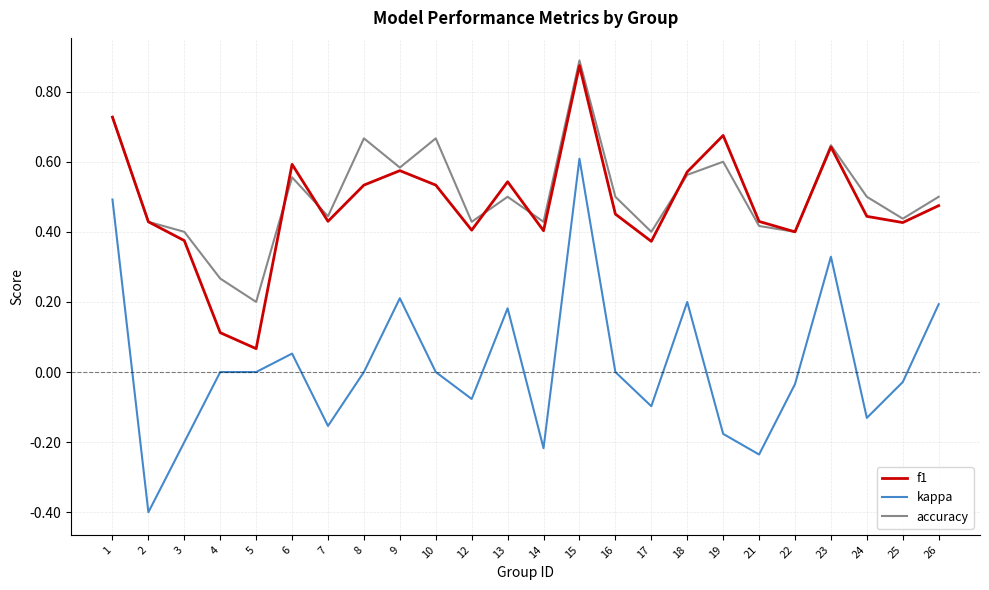

Which series has the widest spread of values?

kappa